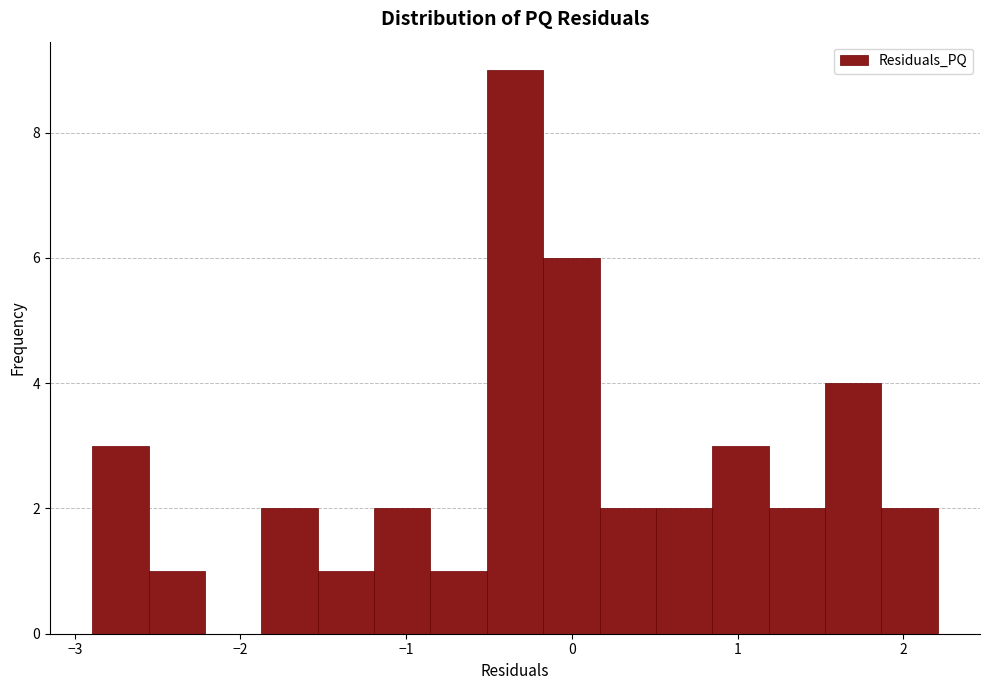

Read against the x-axis, roughly where is the centre of the tallest bar?

-0.3